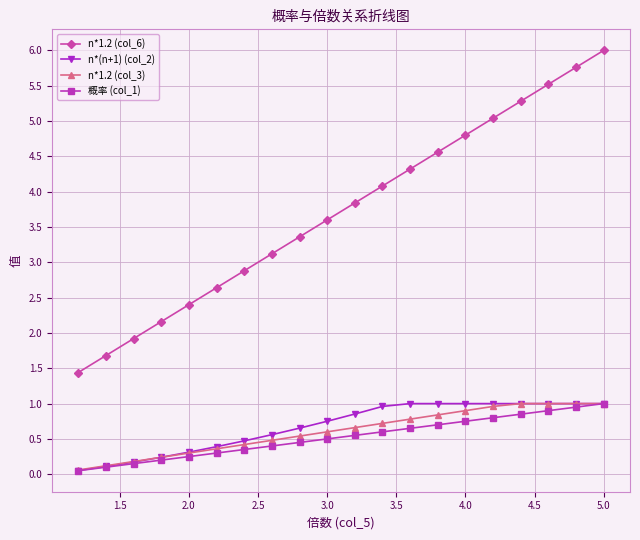

At how many categories does at least one series exceed 1?

20